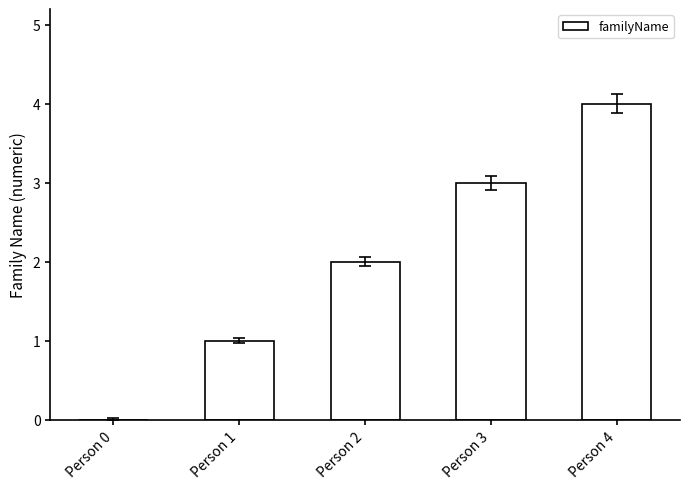

What is the approximate value at Person 4?

4